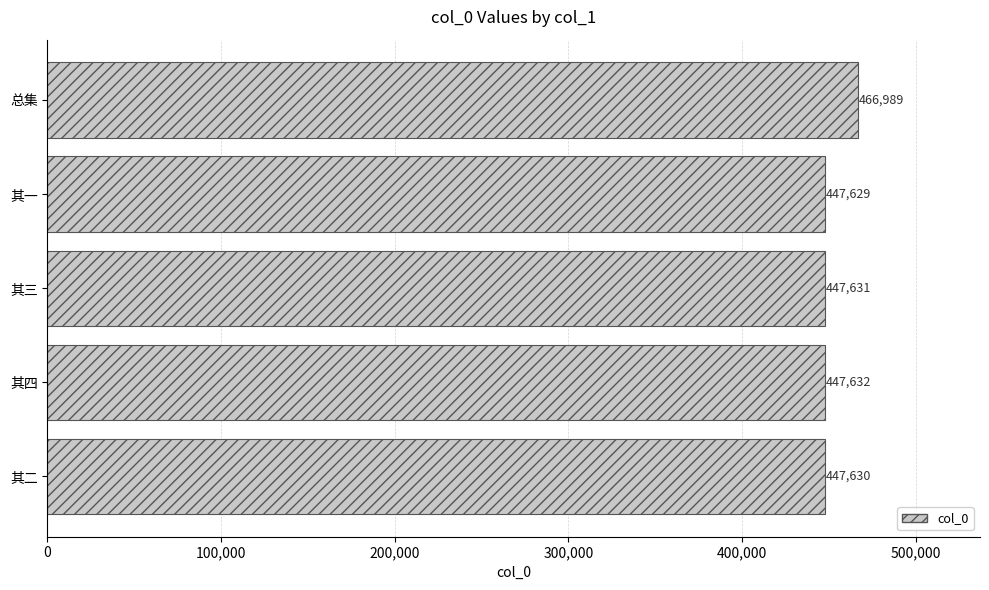

What is the difference between the maximum and minimum values?

19360